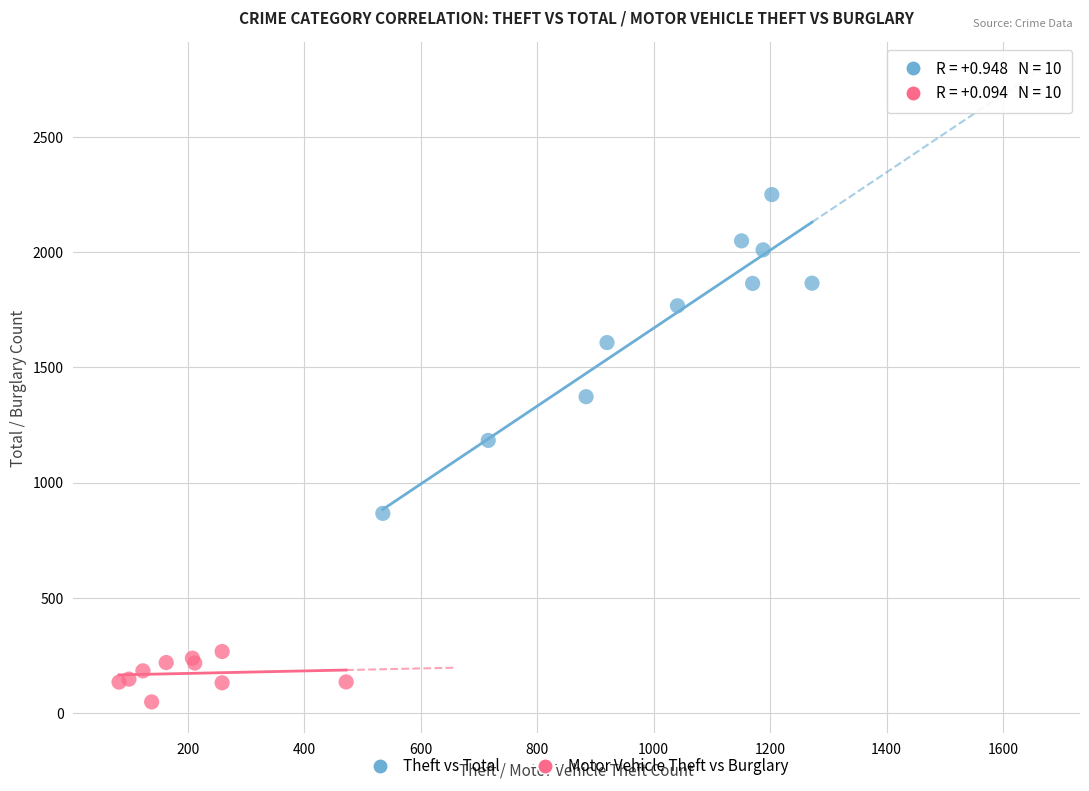

What are all the series names shown in the legend?

Theft vs Total, Motor Vehicle Theft vs Burglary